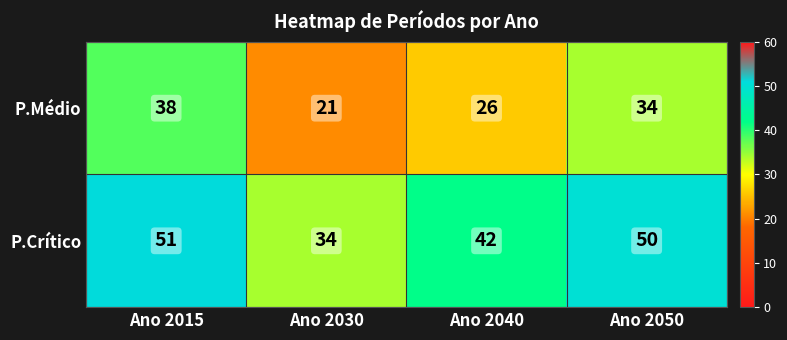

How many series are shown in this chart?

2